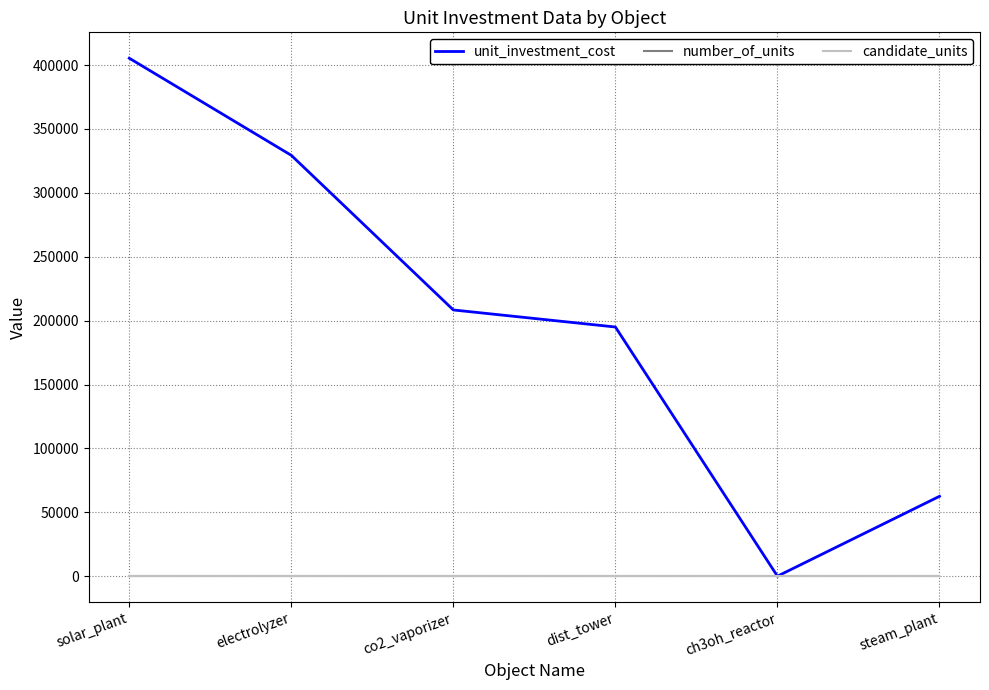

After their last crossing, which series has the higher values: unit_investment_cost or candidate_units?

unit_investment_cost